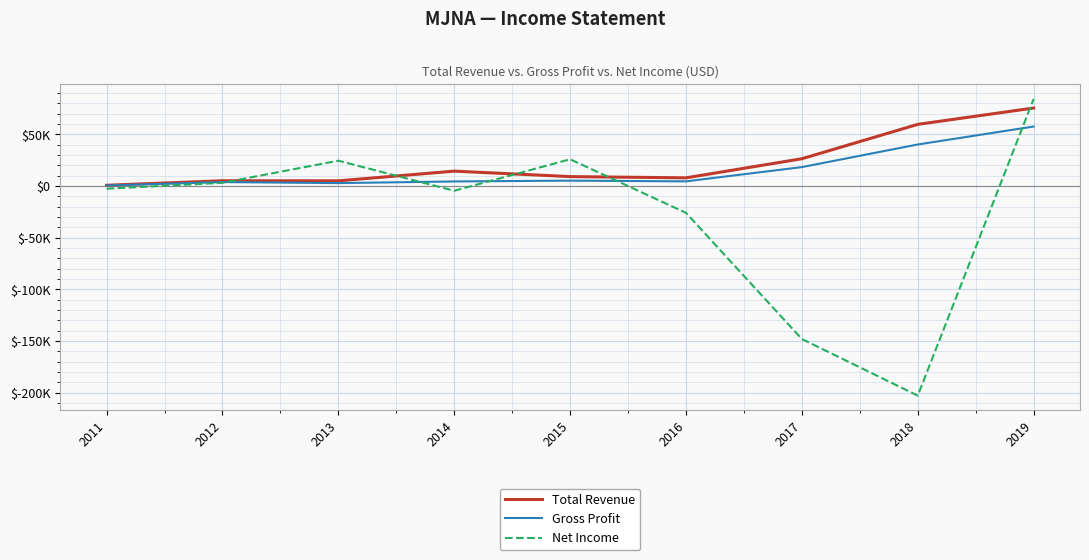

What are all the series names shown in the legend?

Total Revenue, Gross Profit, Net Income